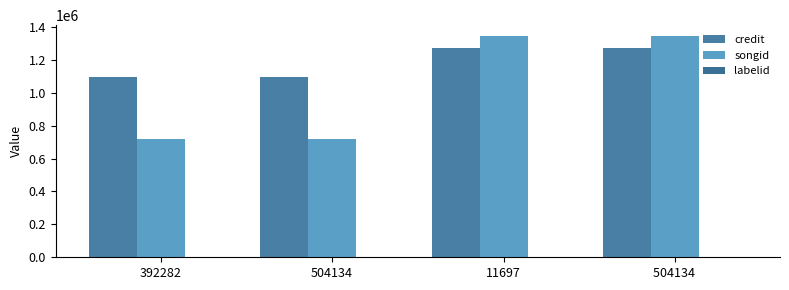

Count the number of data series in this chart.

3